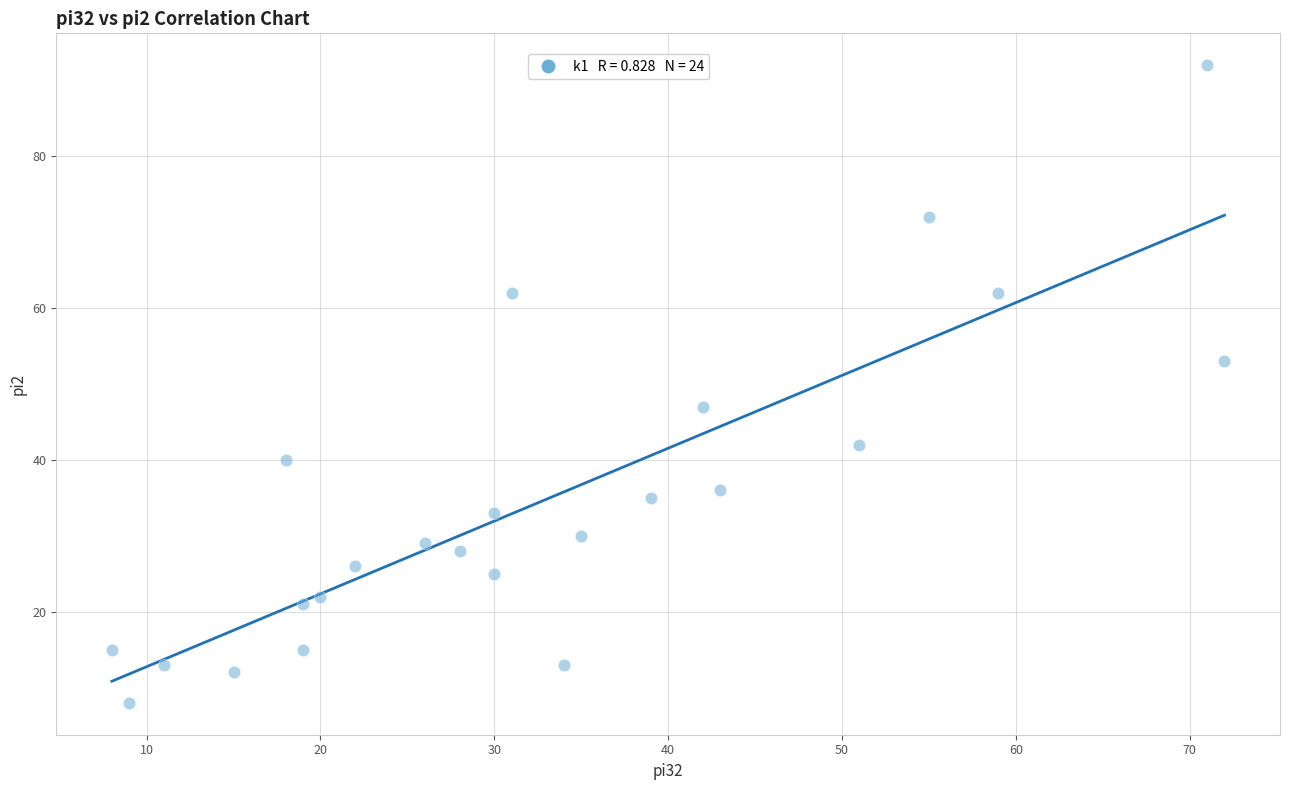

What is the range of Y values (max minus min)?

84